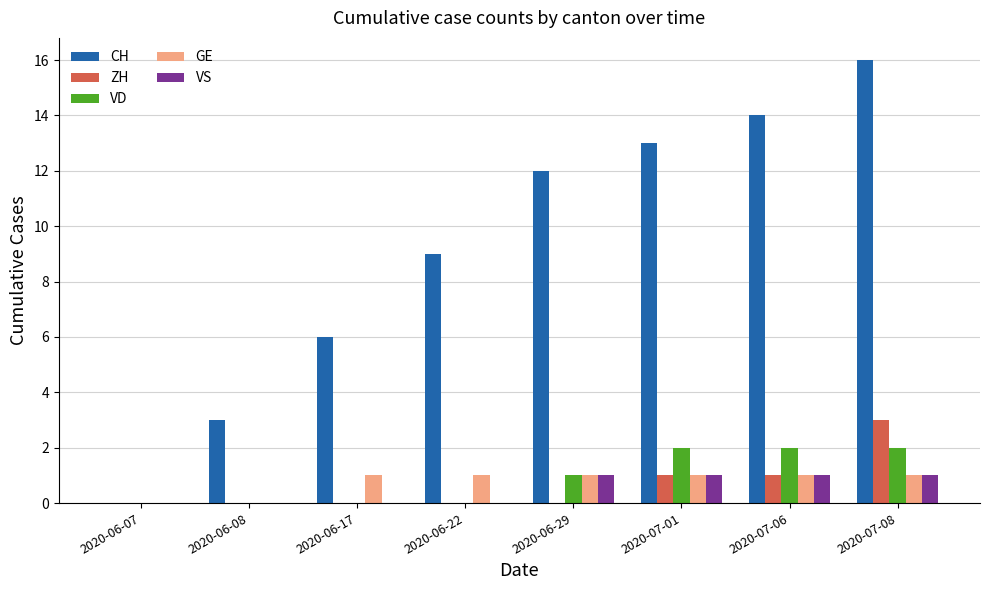

What is the sum of the VS values at 2020-07-06 and 2020-06-29?

2